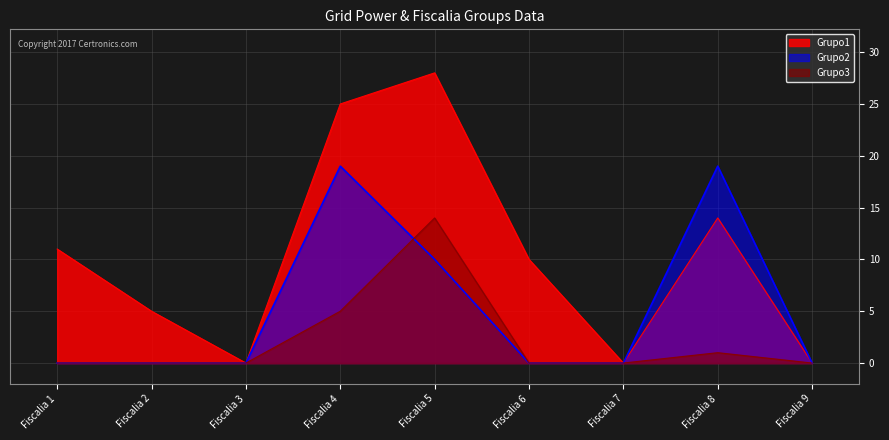

How many lines are shown in the chart?

3